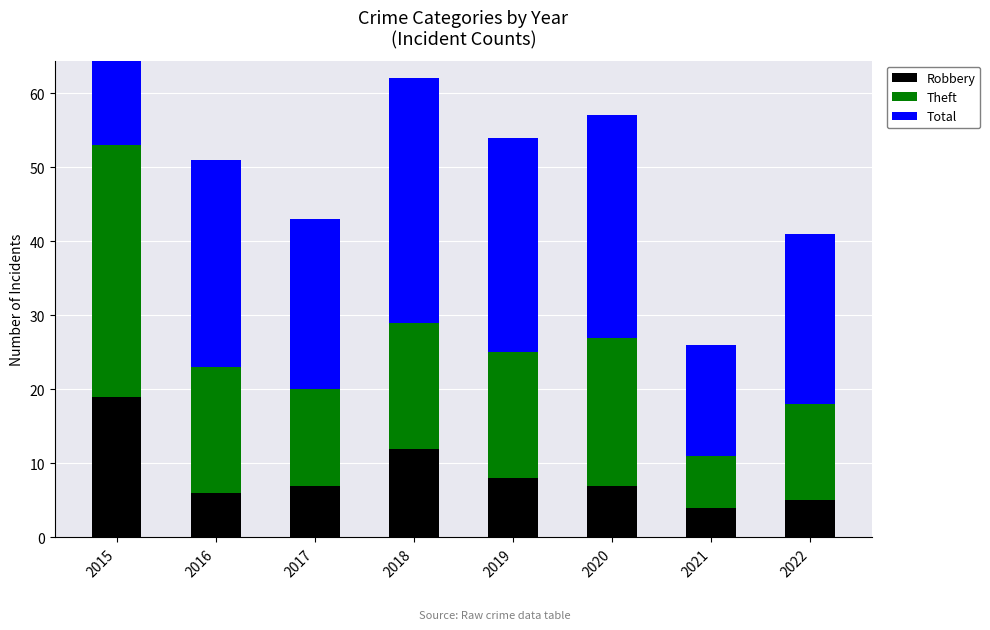

At which category does the chart reach its peak across all series?

2015